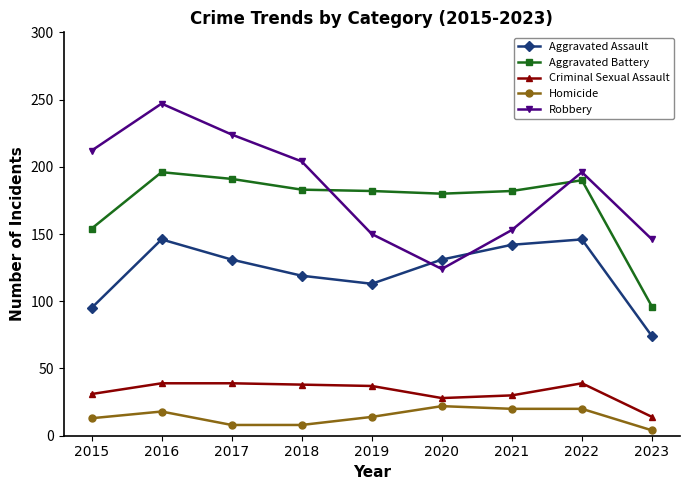

How many lines are shown in the chart?

5